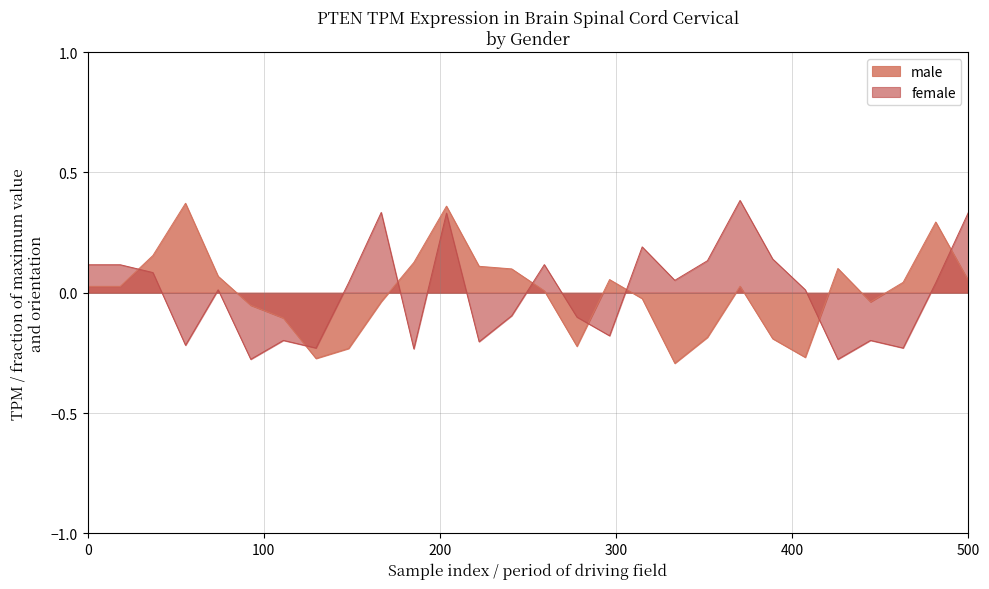

What is the minimum value for female?

-0.3